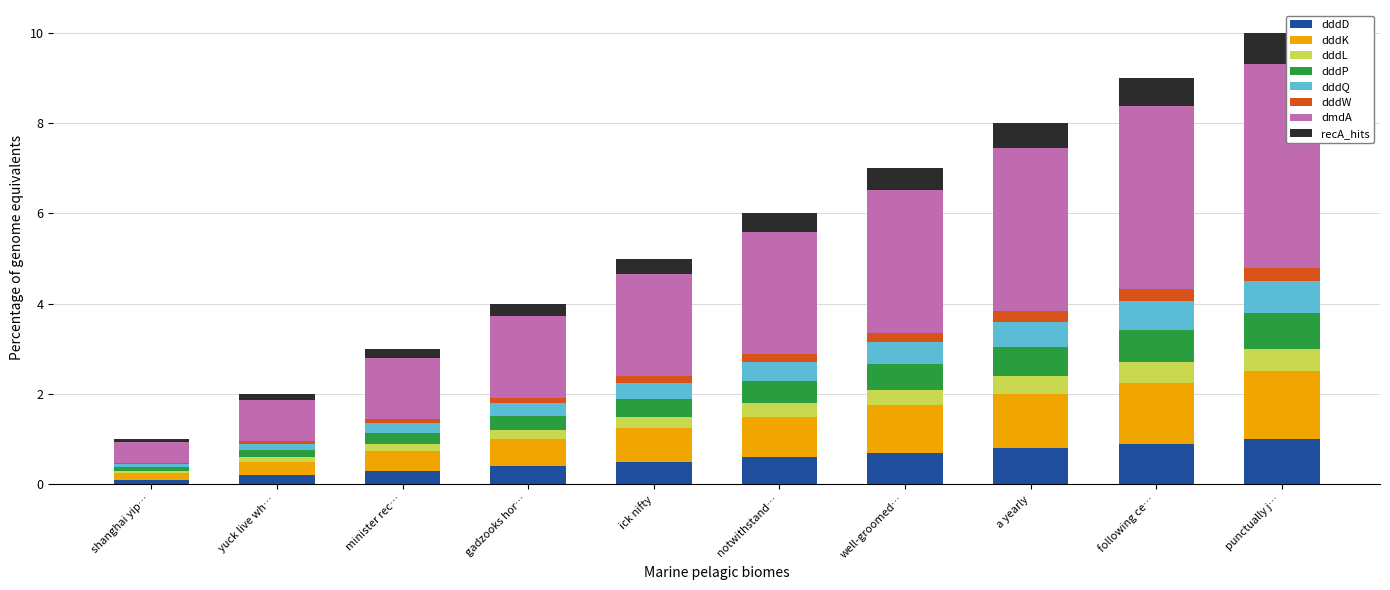

What is the highest value of the dddD series?

1.0